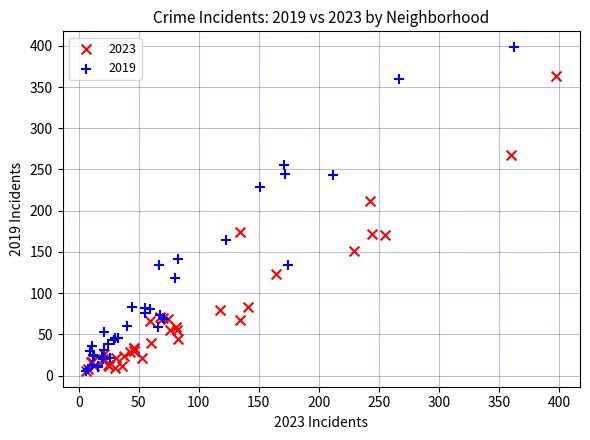

Which series reaches the maximum Y coordinate?

2019